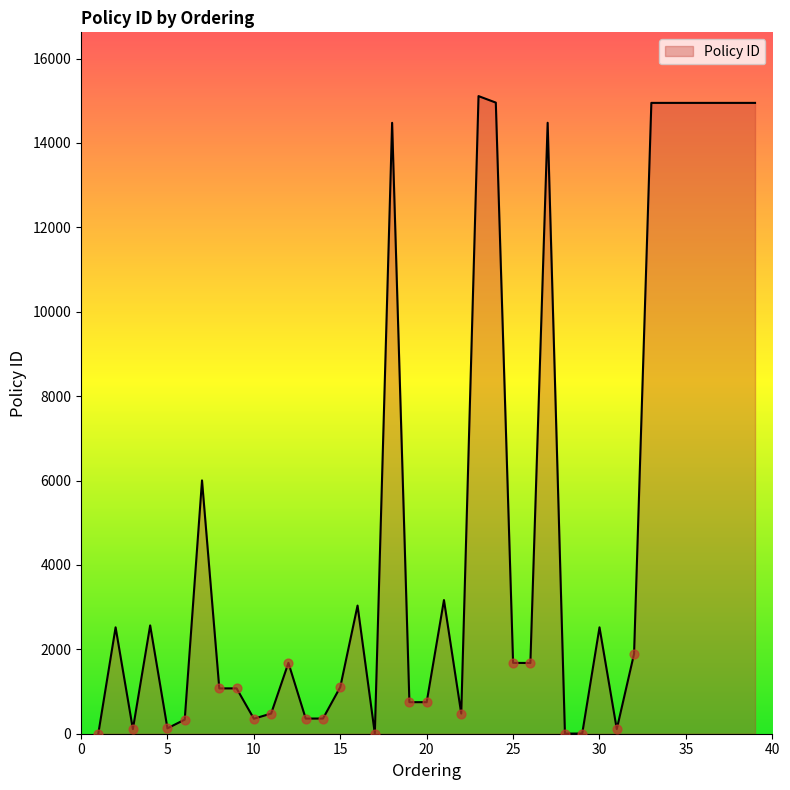

What is the greatest value displayed?

15110